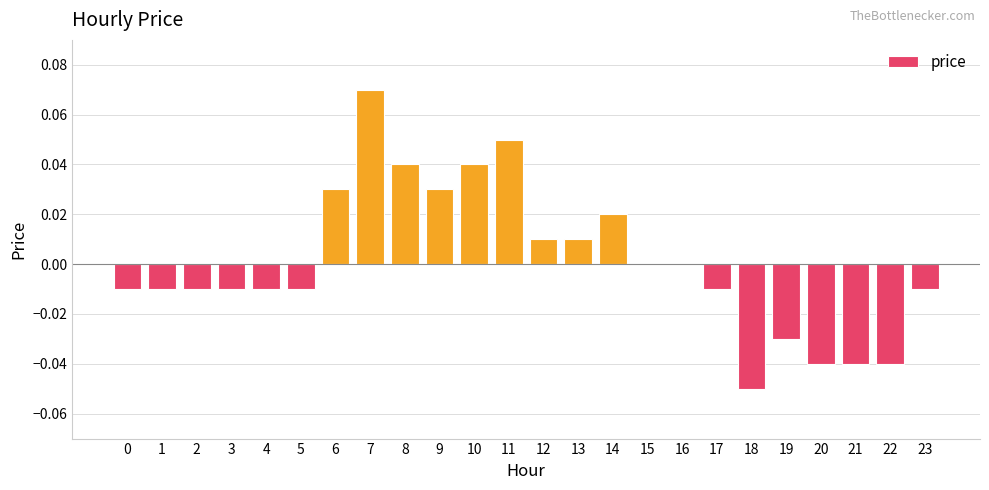

True or false: the data shows -0.0 at 23.

True